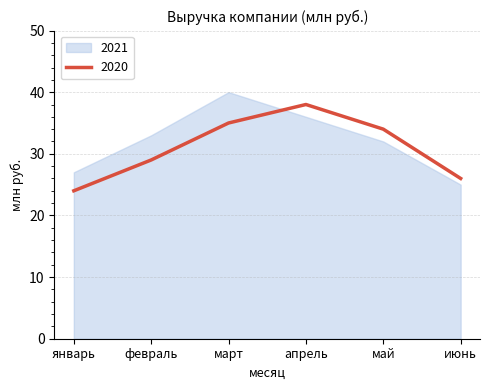

The 2020 series shows 46 at март. True or false?

False